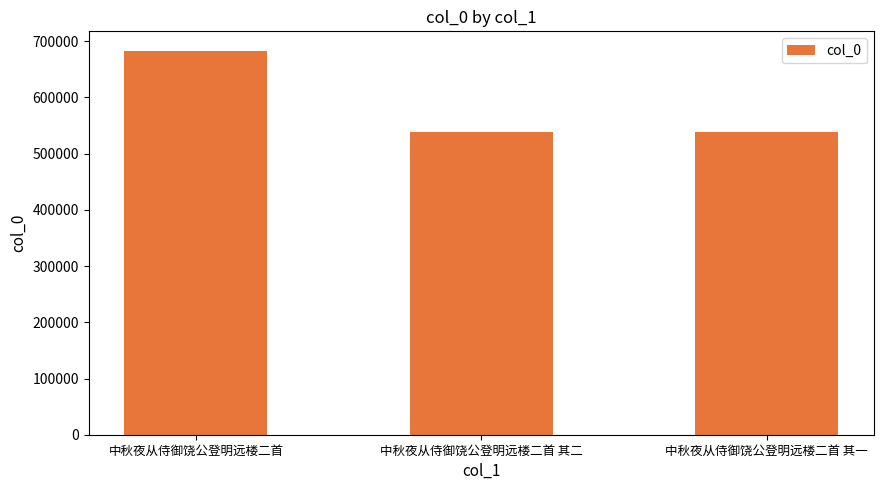

What is the maximum value shown in the chart?

683360